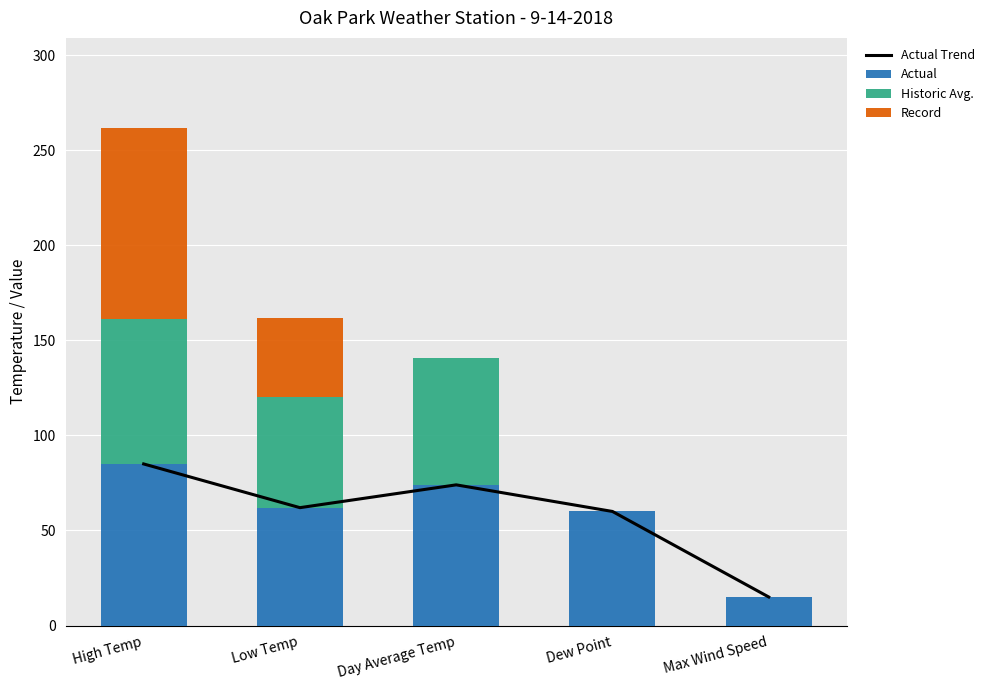

What is the total value across all series at Day Average Temp?

215